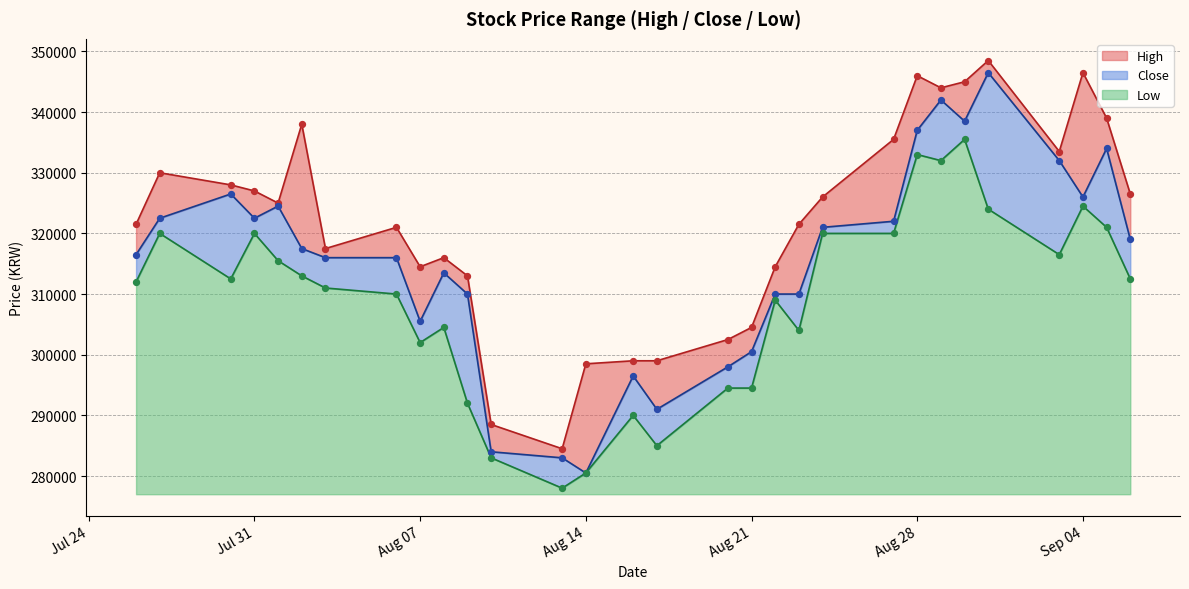

Which series has the largest total across all categories?

High